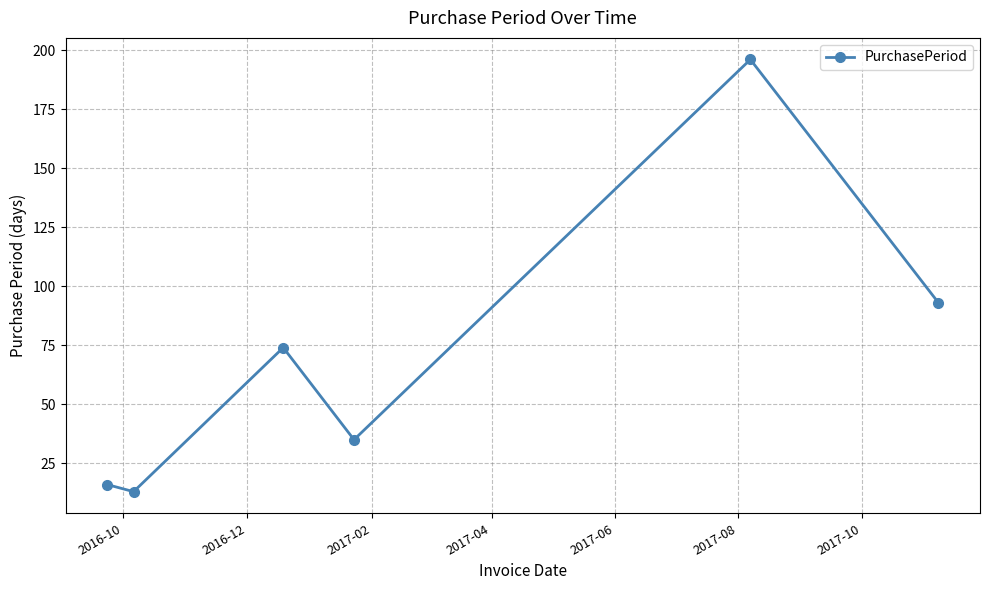

How many points are higher than both their immediate neighbors (excluding endpoints)?

2